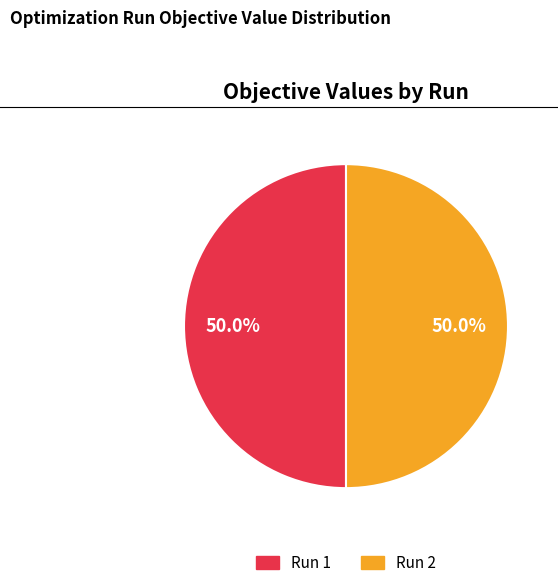

What percentage do Run 1 and Run 2 together represent?

100.0%